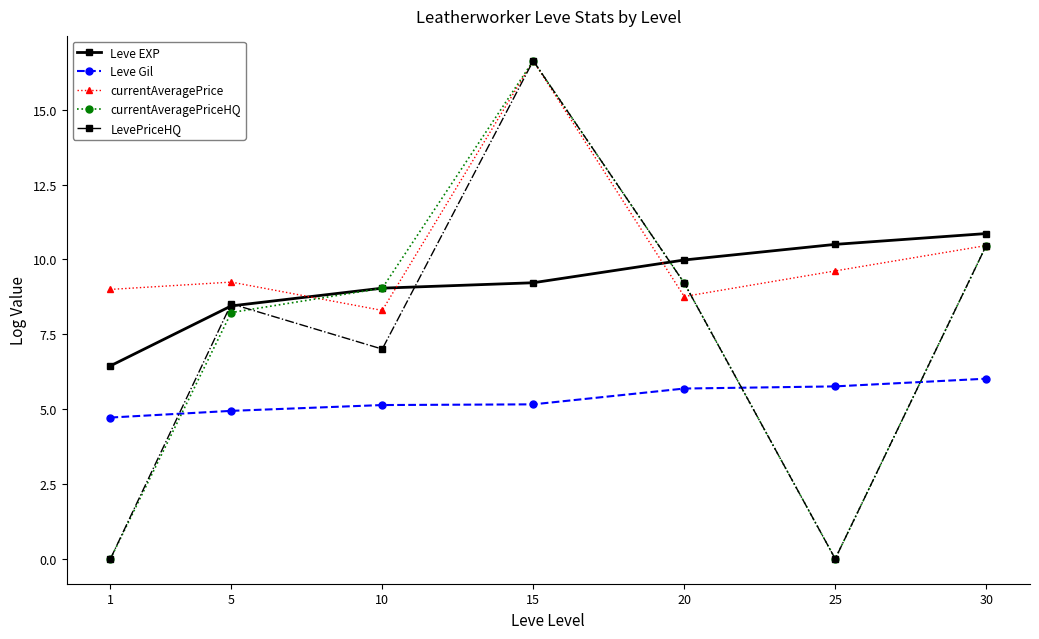

What is the difference between the highest and lowest values at 5?

4.3